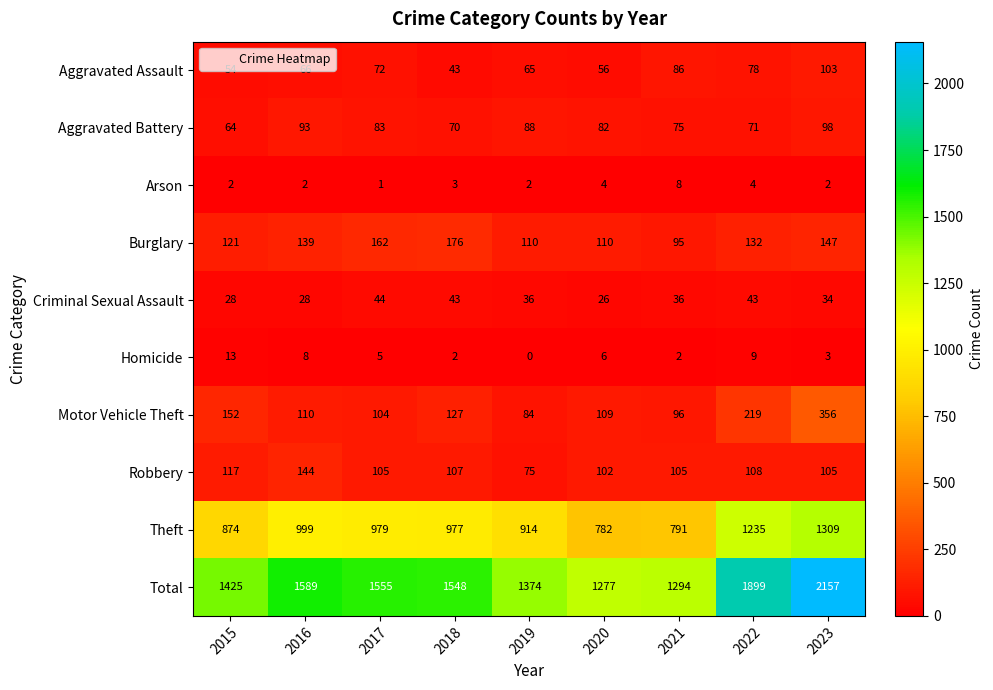

List the series in order of their peak value, highest first.

Total, Theft, Motor Vehicle Theft, Burglary, Robbery, Aggravated Assault, Aggravated Battery, Criminal Sexual Assault, Homicide, Arson